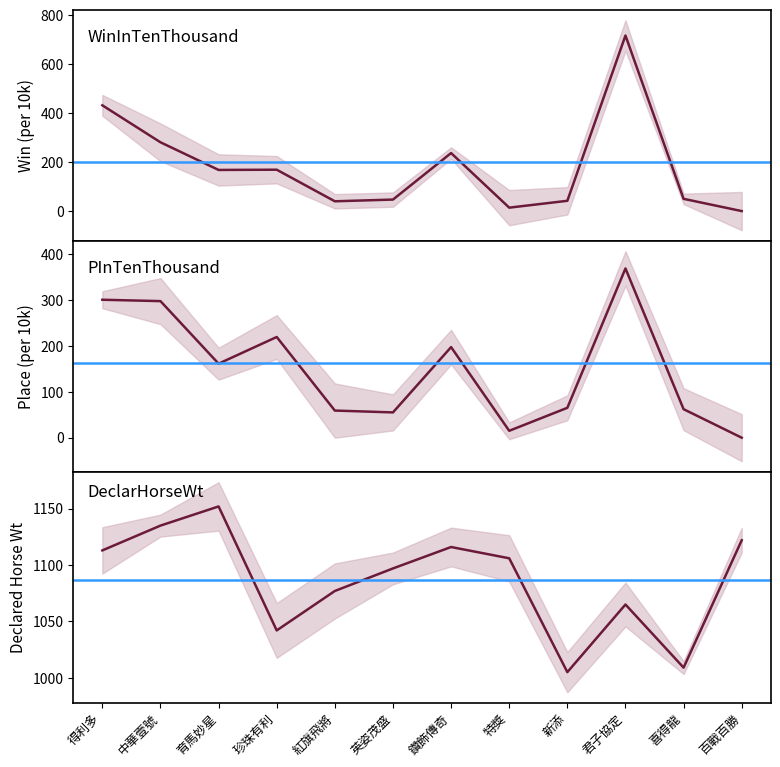

Which category has the lowest value across all series?

百戰百勝